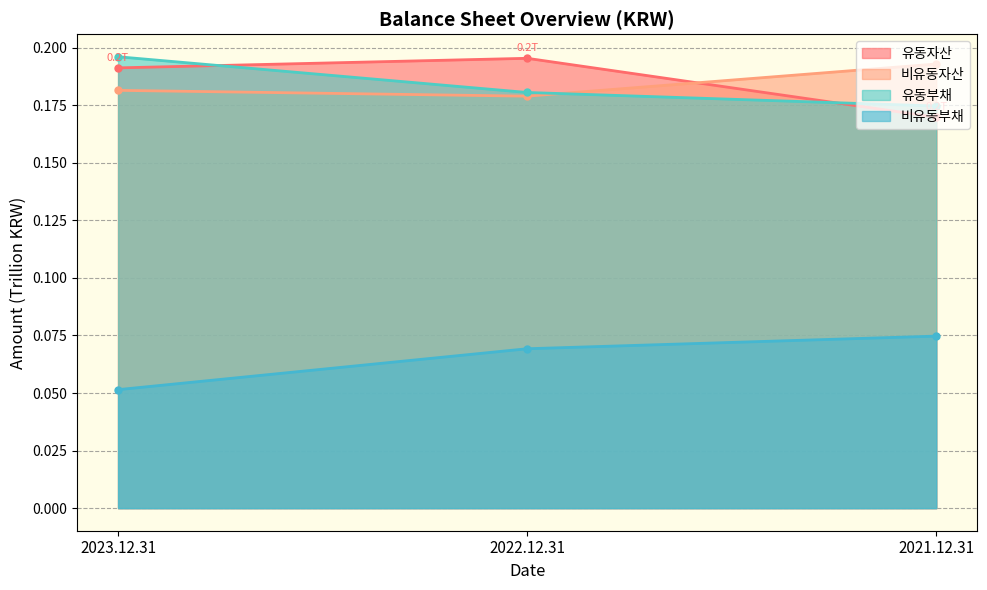

How many 유동자산 values are between 0 and 1?

3